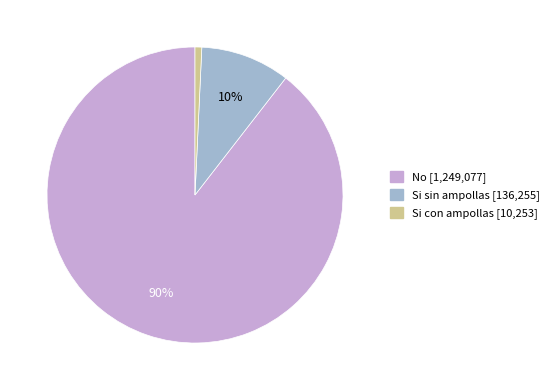

Does any single category account for the majority?

Yes